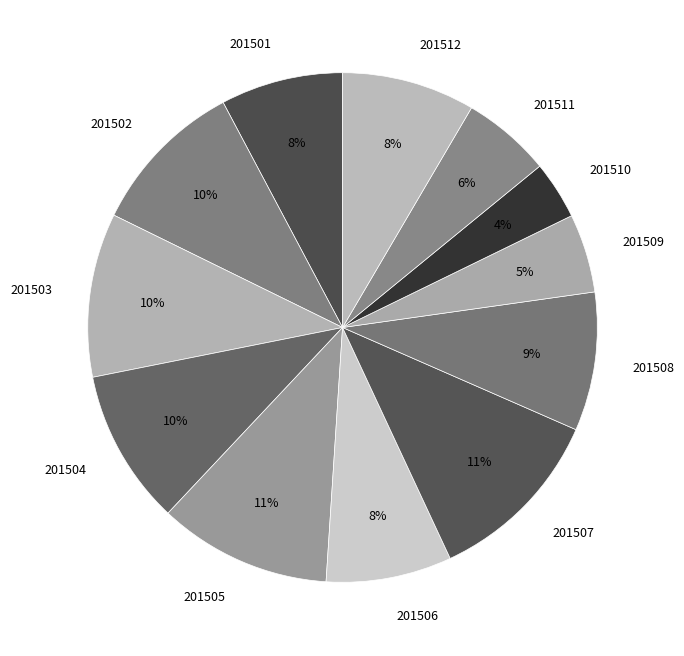

How many slices are in this pie chart?

12